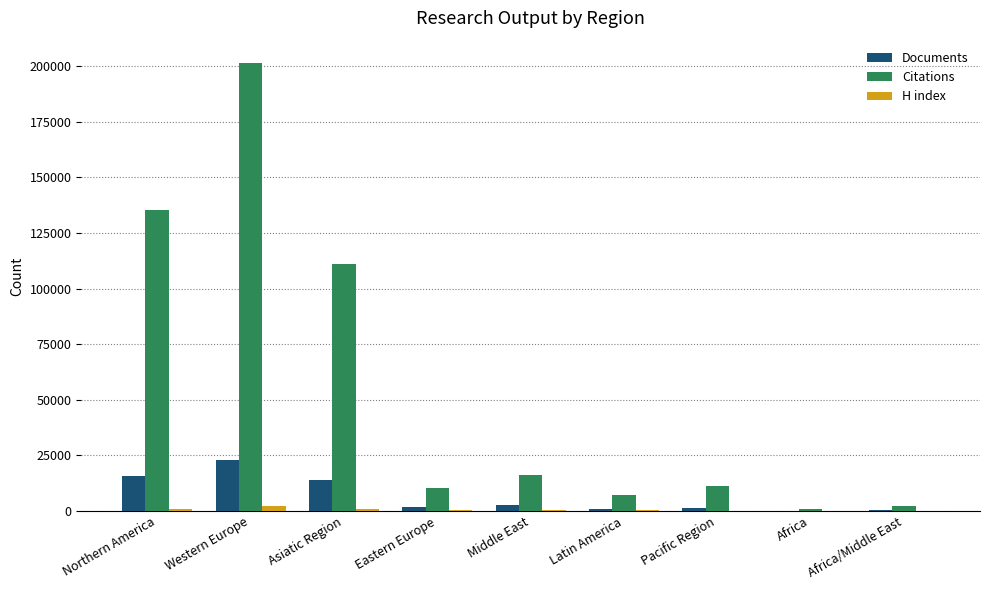

Which series changed the most between Western Europe and Africa?

Citations